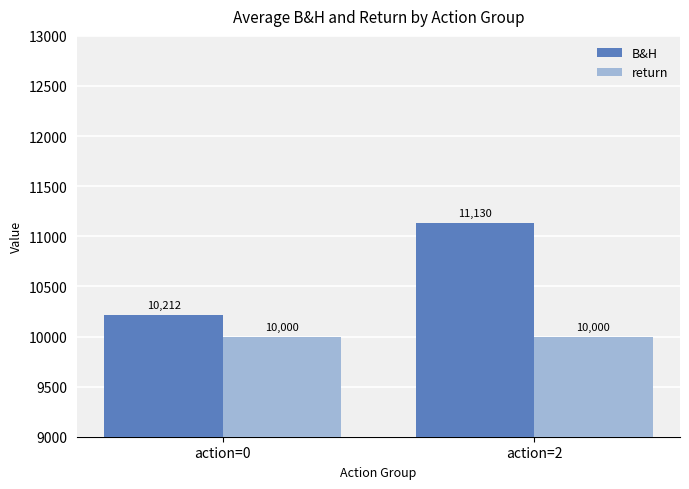

What is the highest value of the B&H series?

11130.5